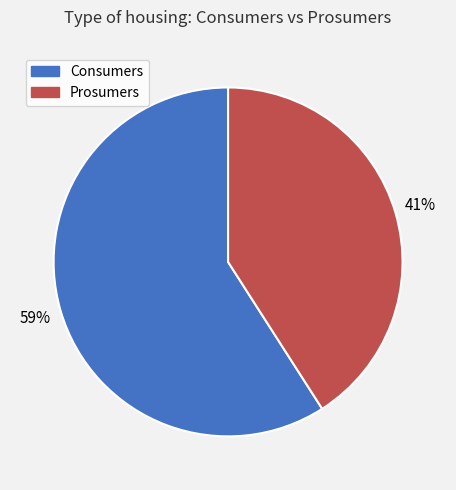

Rank the categories by value from lowest to highest.

Prosumers, Consumers